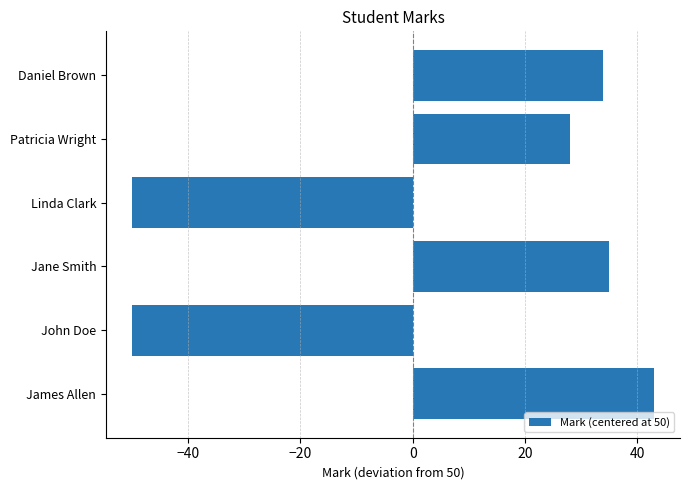

How many values are below zero?

2